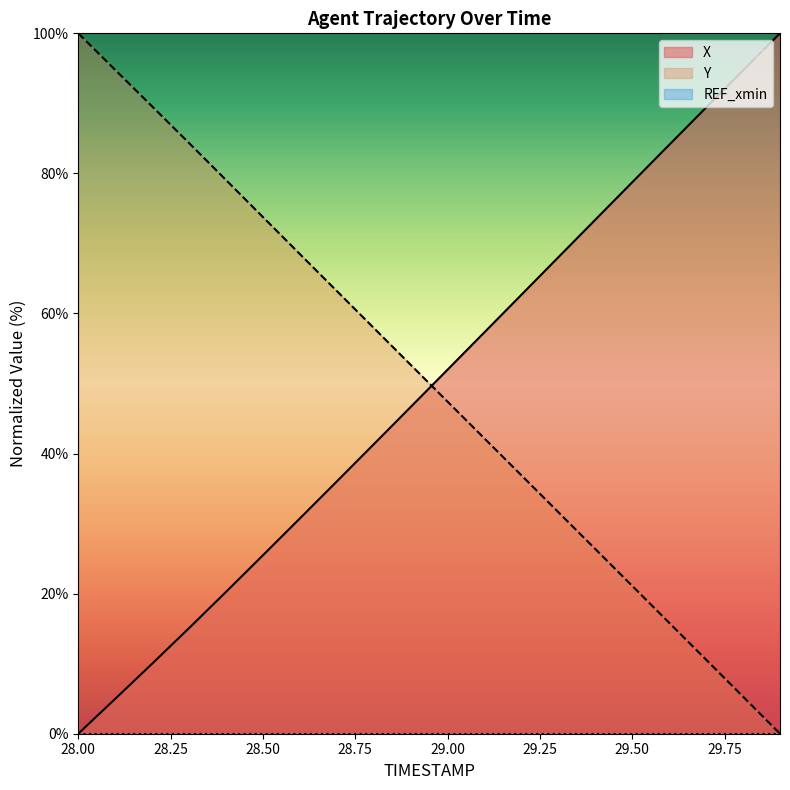

At how many categories does at least one series exceed 38?

20